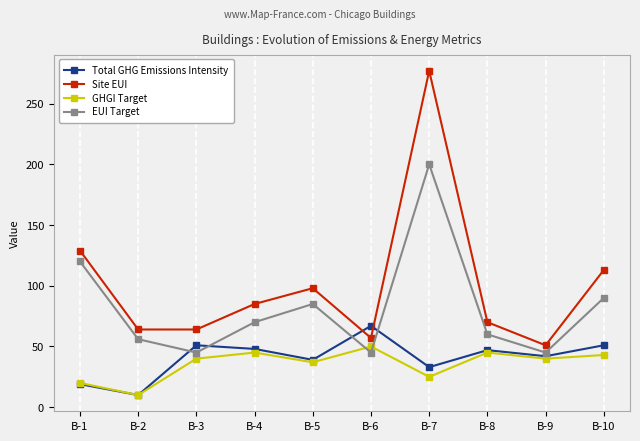

Between B-2 and B-5, which series saw the biggest shift?

Site EUI